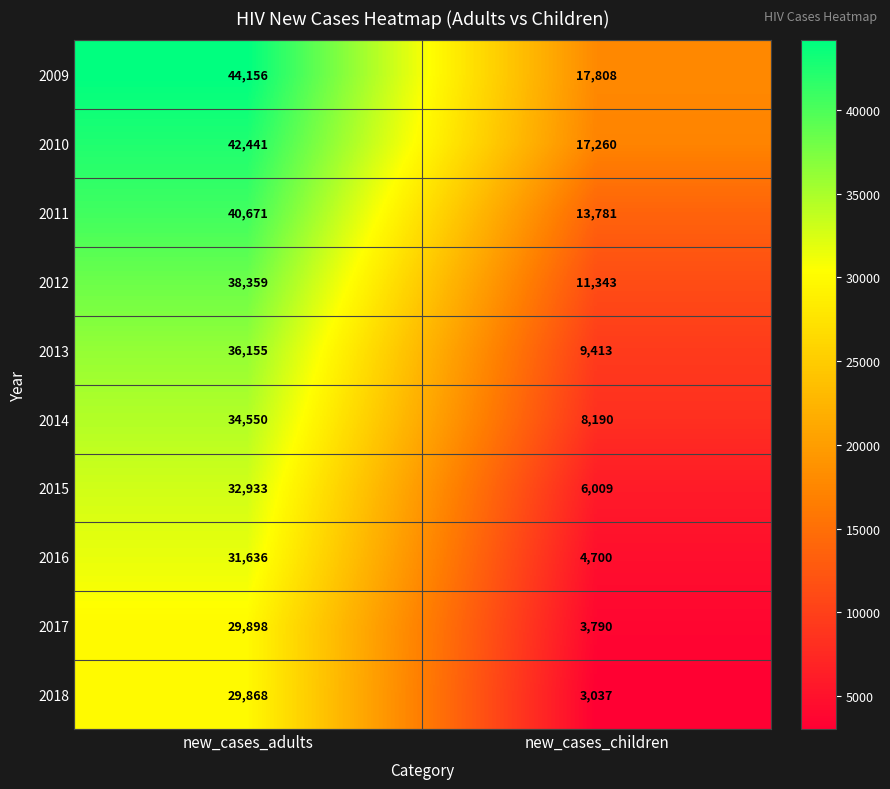

What is the average value of the 2017 series?

16844